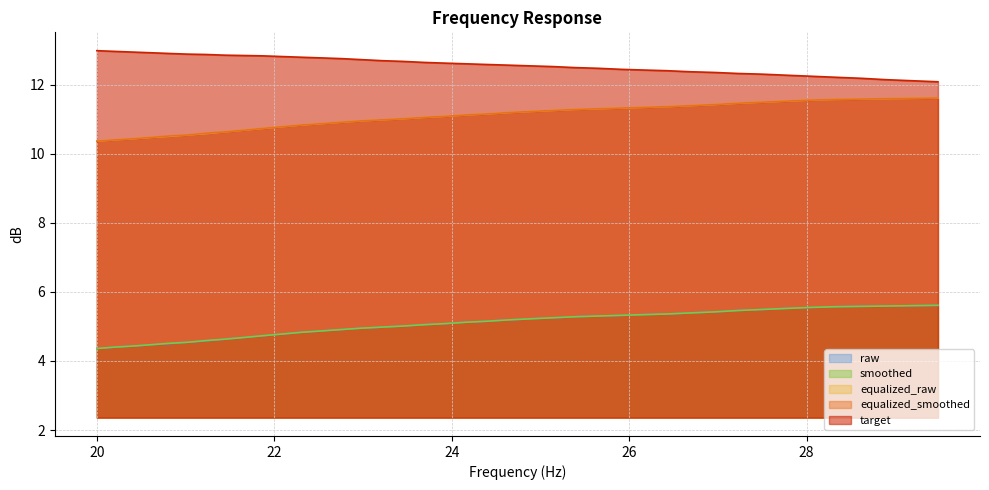

What is the minimum value for smoothed?

4.4